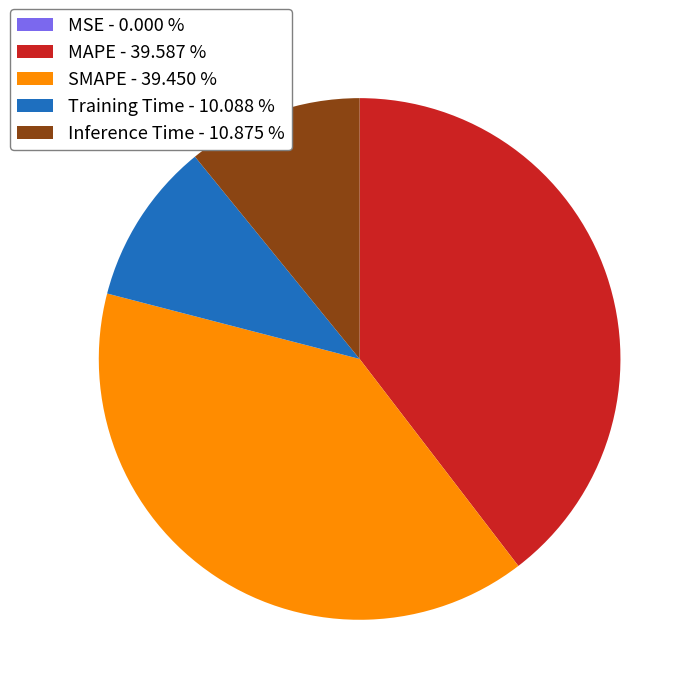

Is there any slice that represents more than half of the pie?

No